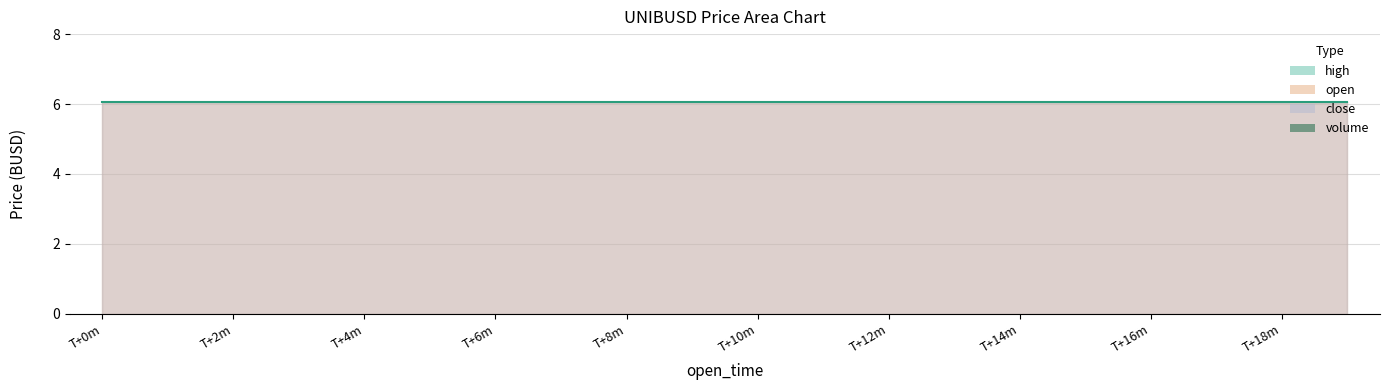

What is the average value of the close series?

6.1